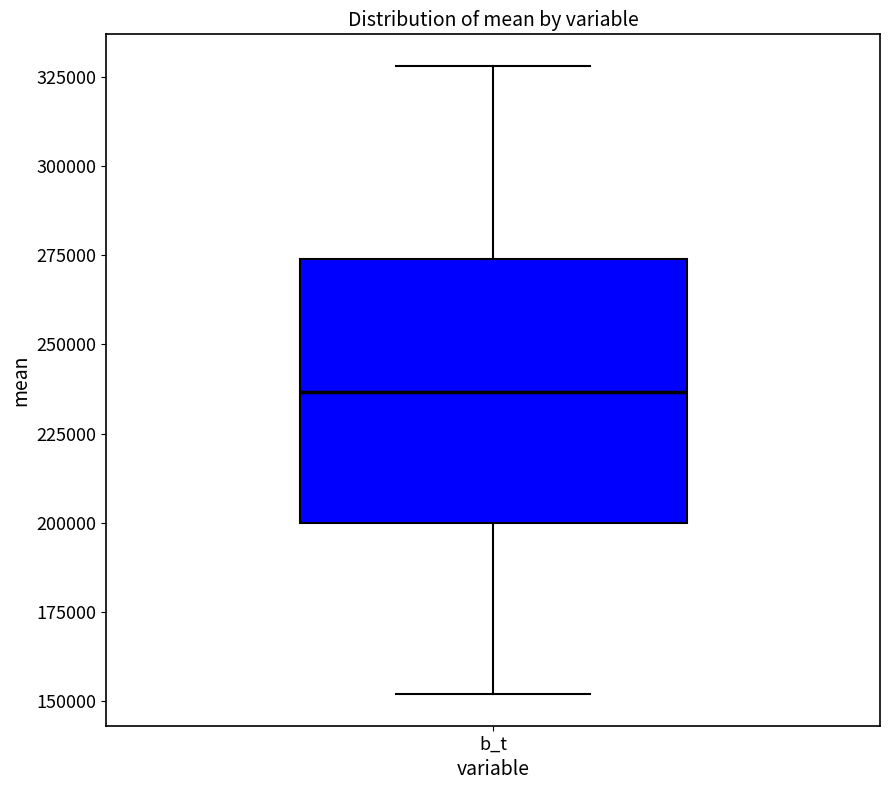

Read this box plot against the y-axis: the position of the median line, the range covered by the box, and the ends of both whiskers. The values are not printed on the chart, so give them approximately, as read against the axis.

median 235000, box 200000 to 275000, whiskers 150000 to 330000